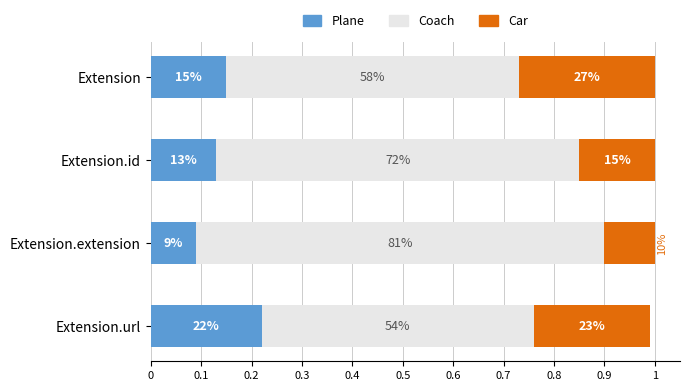

Which series has the largest range (max minus min)?

Coach